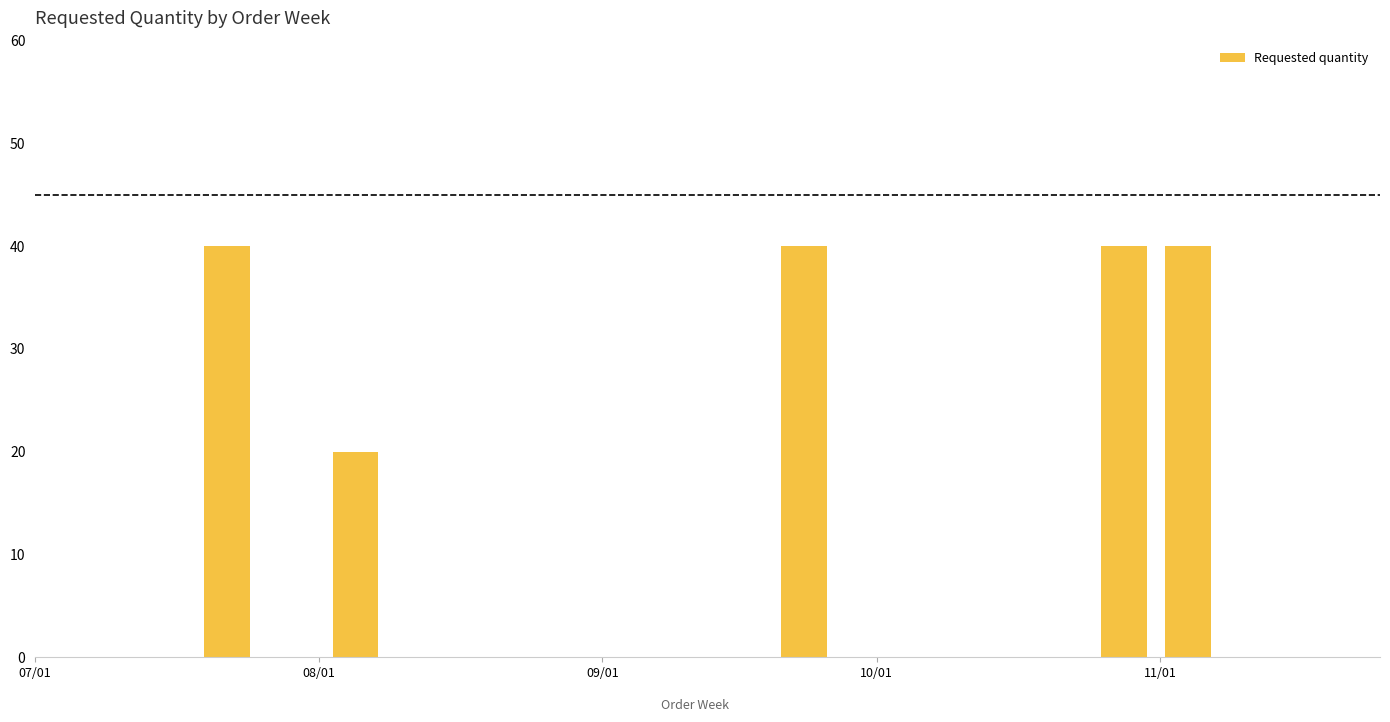

What is the average value?

36